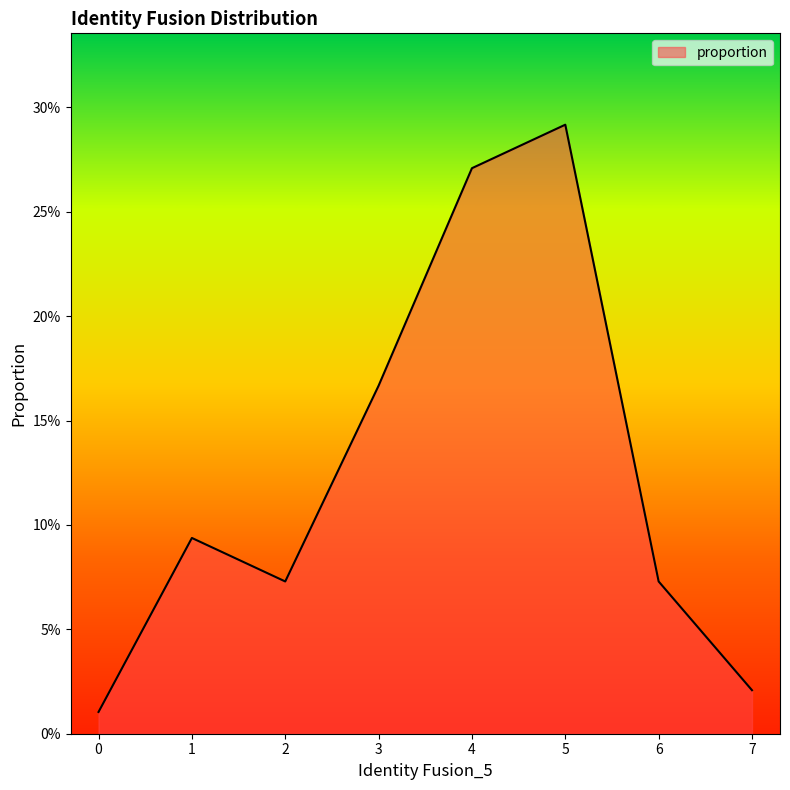

Reading left to right, what are all the values shown in this chart?

0.0	0.1	0.1	0.2	0.3	0.3	0.1	0.0